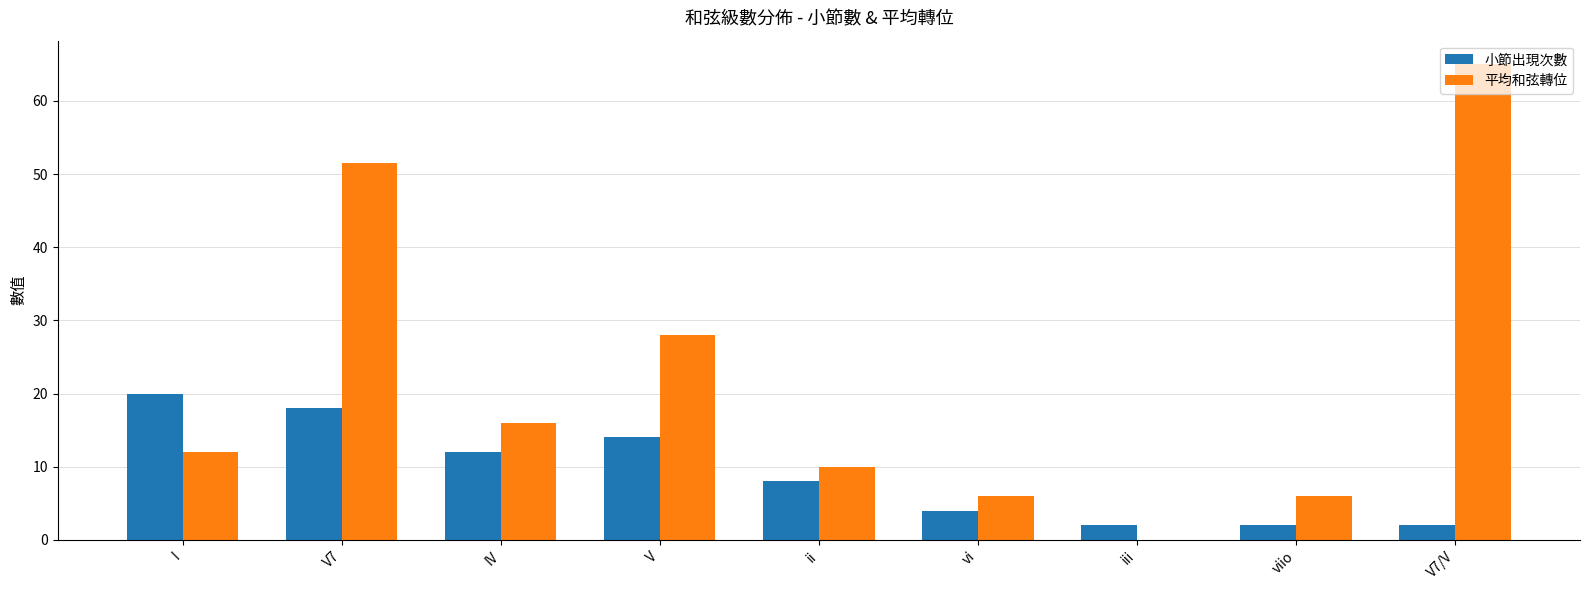

Where is 平均和弦轉位 nearest to the value 32?

V